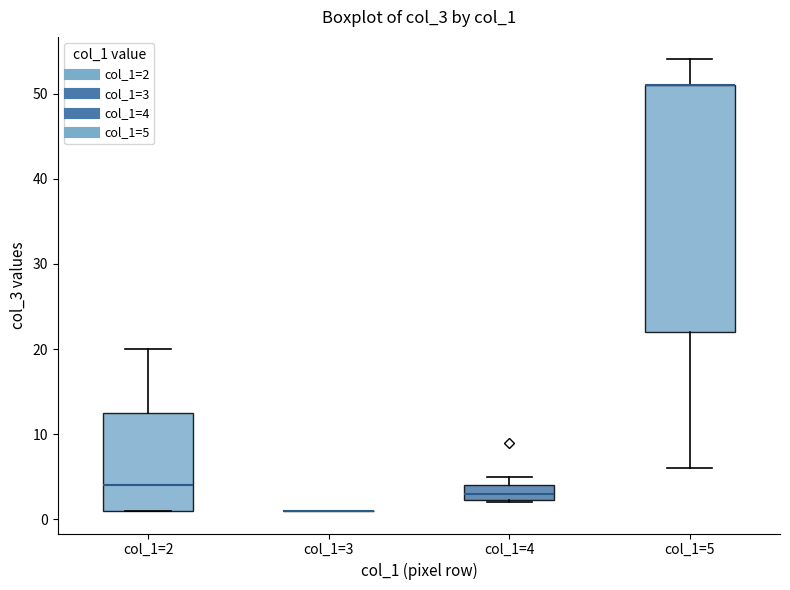

Reading left to right, read every box against the y-axis: the position of its median line, the range the box covers, and the ends of its whiskers. The values are not printed on the chart, so give them approximately, as read against the axis.

col_1=2: median 4, box 1 to 13, whiskers 1 to 20
col_1=3: box collapsed to a line at 1, whiskers 1 to 1
col_1=4: median 3, box 2 to 4, whiskers 2 to 5
col_1=5: median 51 (drawn on the box's upper edge), box 22 to 51, whiskers 6 to 54